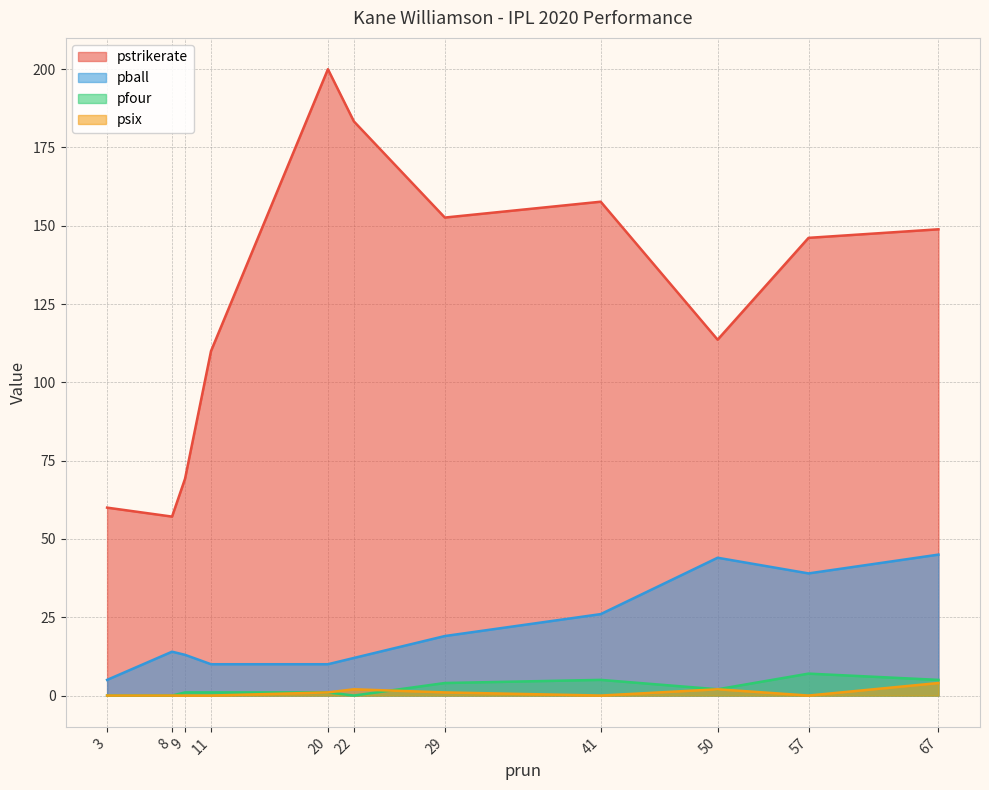

At 11, list the series in order from smallest to largest.

psix, pfour, pball, pstrikerate